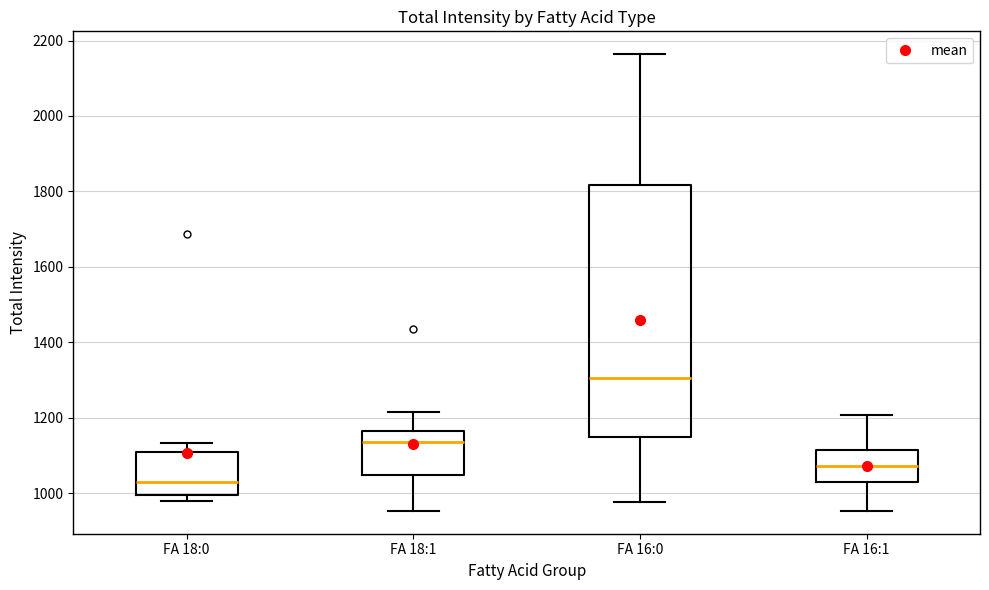

Reading left to right, transcribe this box plot: for each box, give where its median line is, the range the box spans, and where its two whiskers end, as read against the y-axis. The values are not printed on the chart, so give them approximately, as read against the axis.

FA 18:0: median 1020, box 1000 to 1100, whiskers 980 to 1140
FA 18:1: median 1140, box 1040 to 1160, whiskers 960 to 1220
FA 16:0: median 1300, box 1140 to 1820, whiskers 980 to 2160
FA 16:1: median 1080, box 1020 to 1120, whiskers 960 to 1200